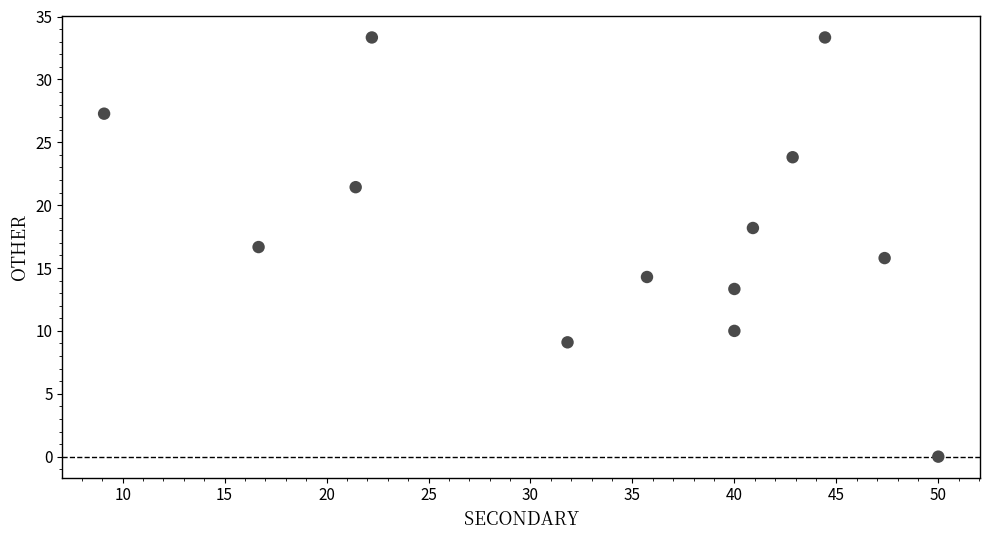

What is the range of X values (max minus min)?

40.9